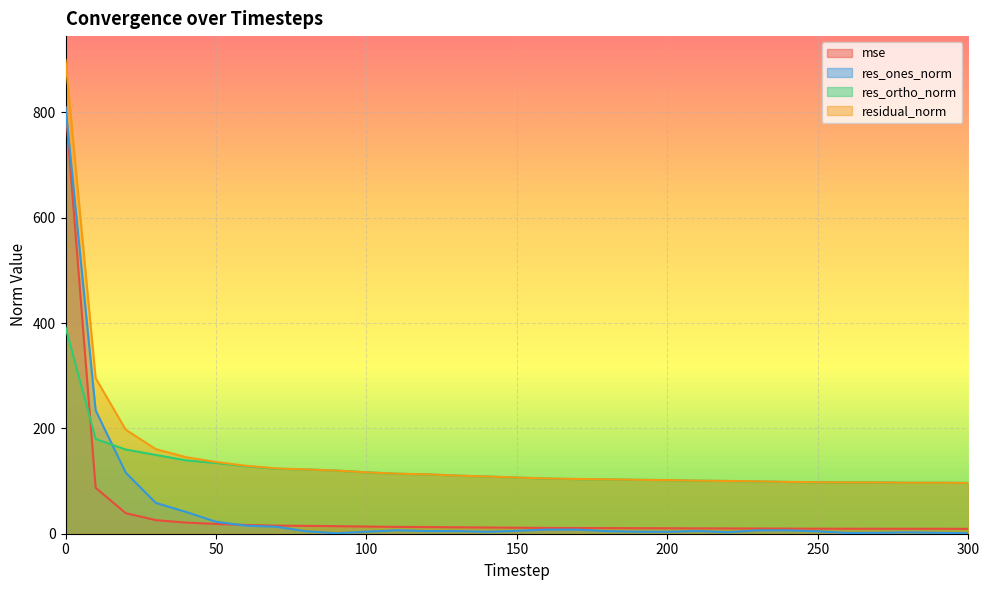

What is the value of the res_ones_norm point at the 9th from the left?

4.6